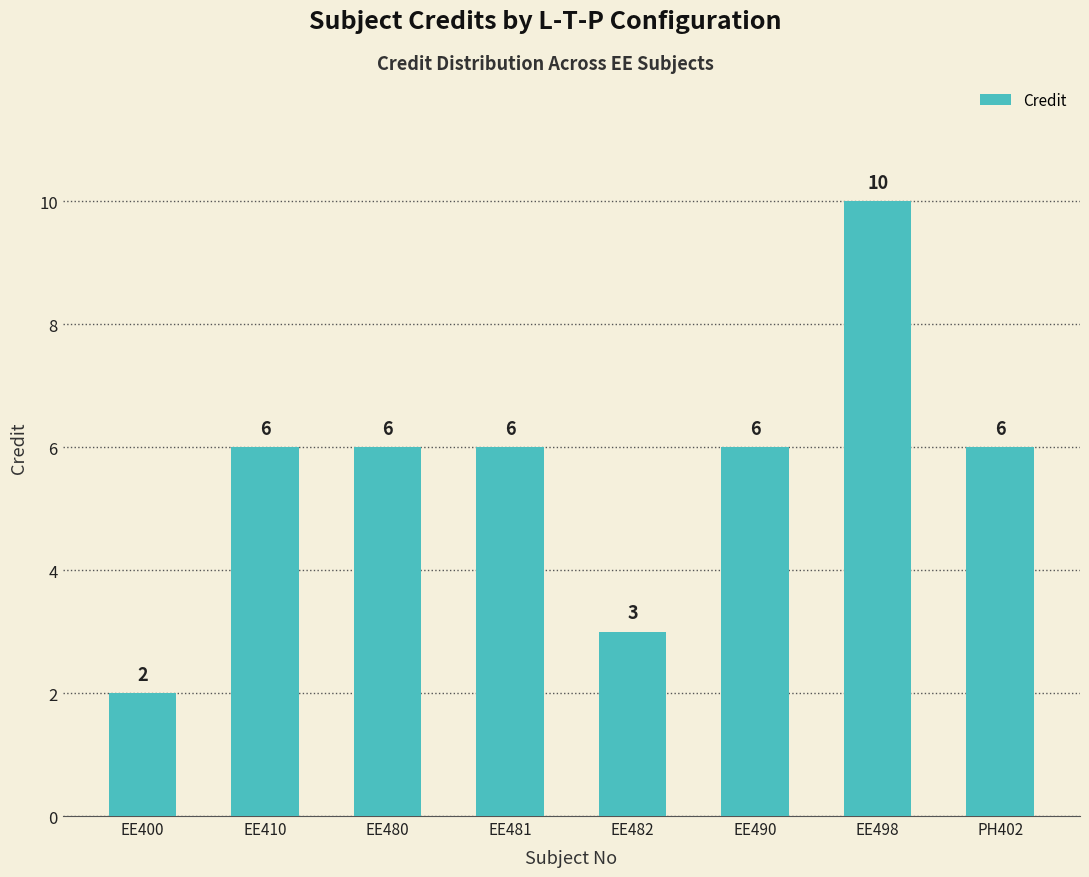

What is the greatest value displayed?

10